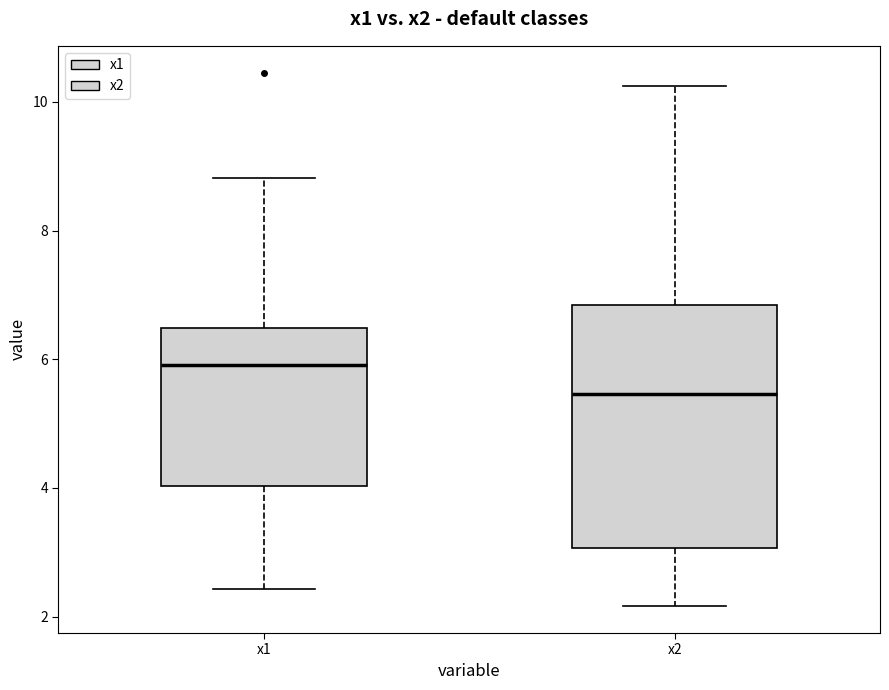

Reading left to right, transcribe this box plot: for each box, give where its median line is, the range the box spans, and where its two whiskers end, as read against the y-axis. The values are not printed on the chart, so give them approximately, as read against the axis.

x1: median 6.0, box 4.0 to 6.4, whiskers 2.4 to 8.8
x2: median 5.4, box 3.0 to 6.8, whiskers 2.2 to 10.2